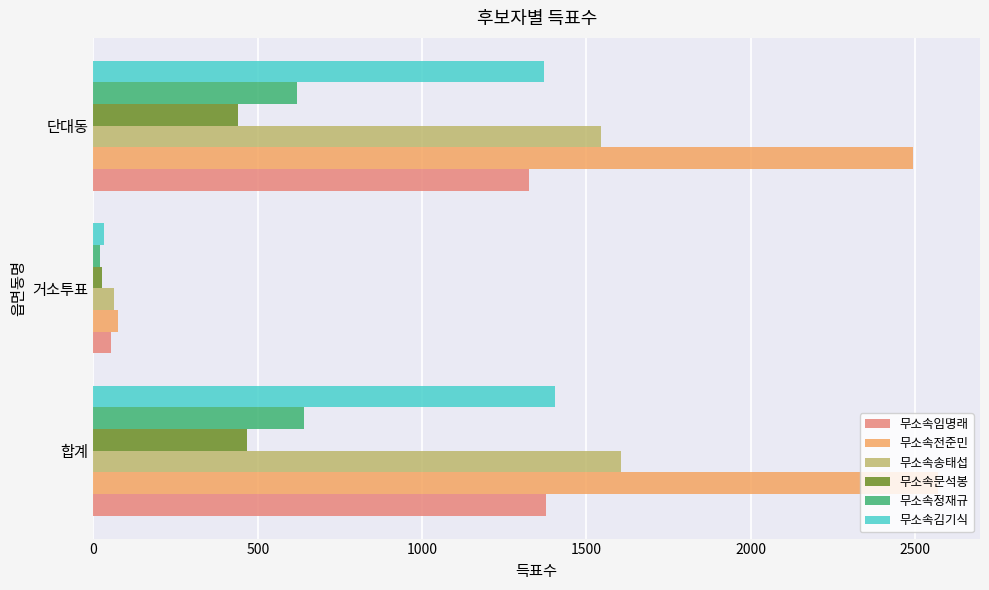

What is the sum of all 무소속송태섭 values?

3212